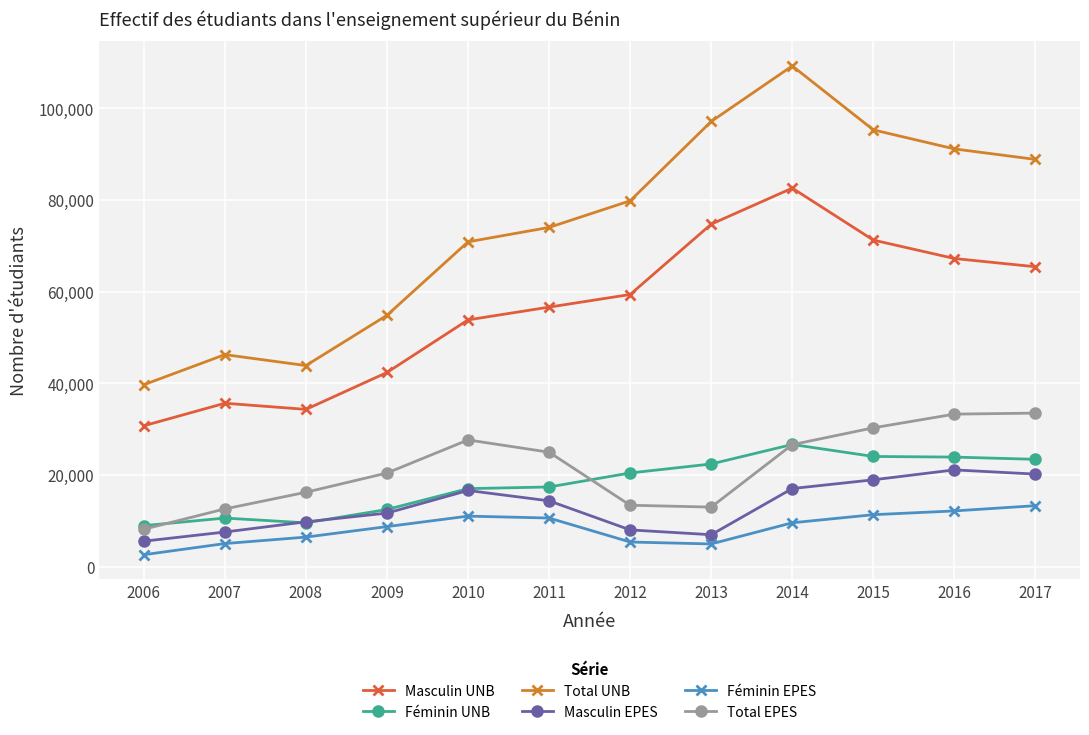

True or false: Masculin EPES and Féminin EPES cross at least once.

False